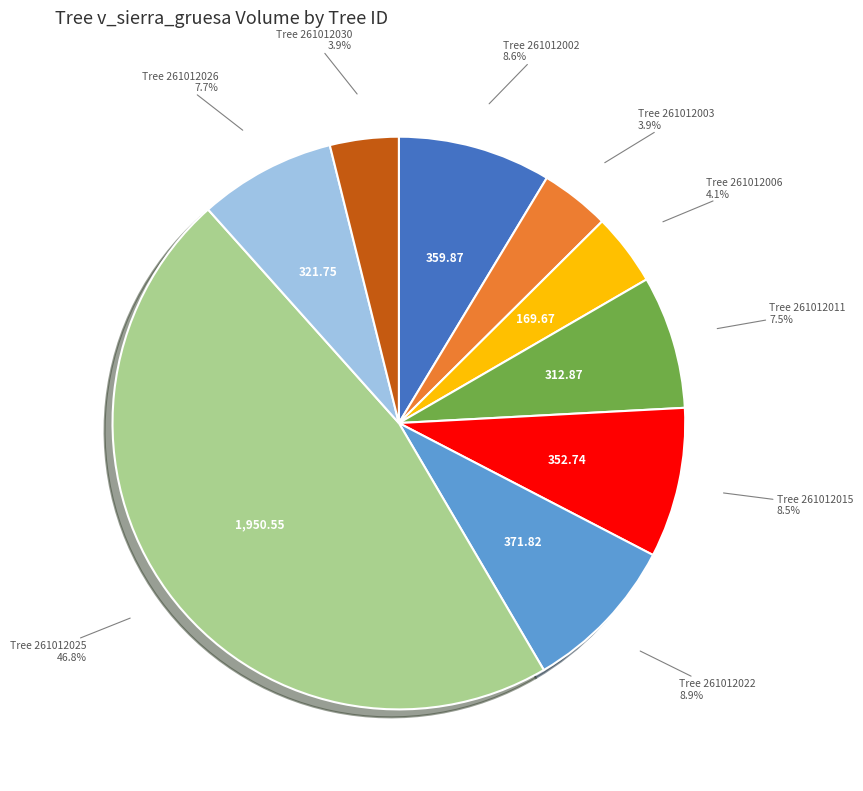

Does any single category account for the majority?

No